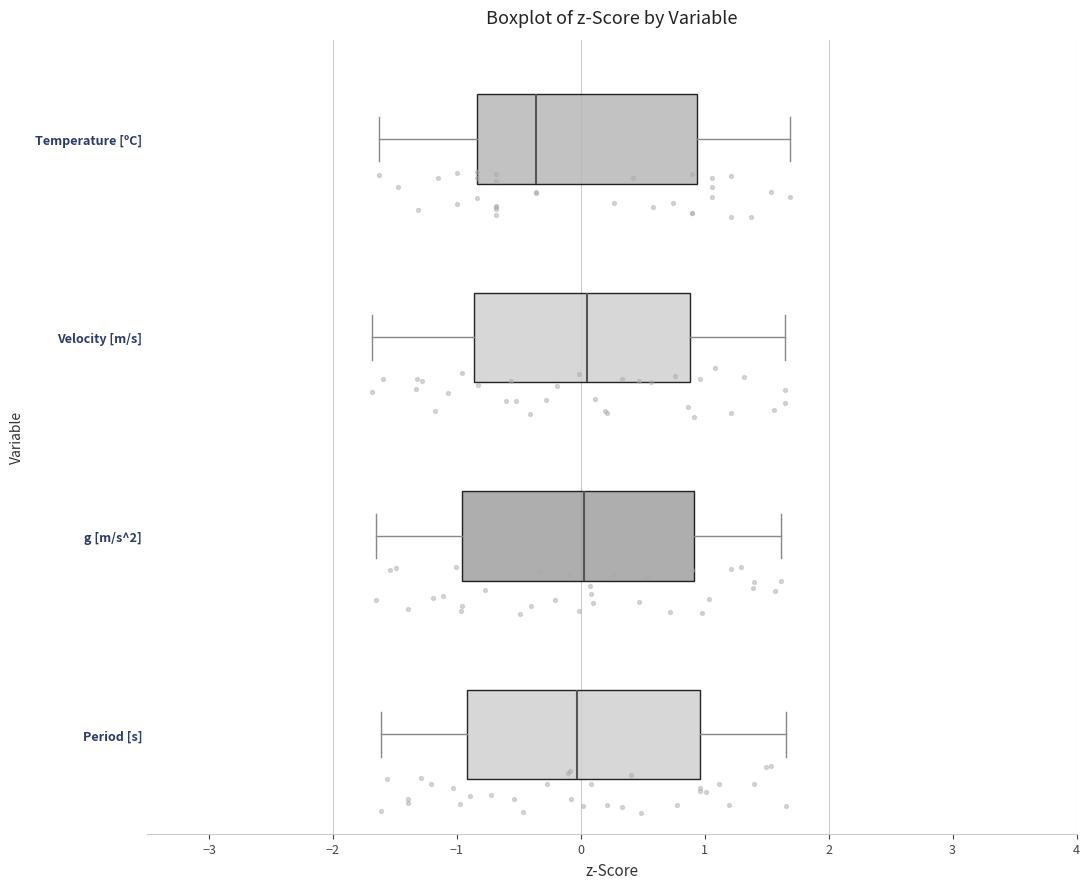

Which box's median line is the furthest to the left?

Temperature [ºC]